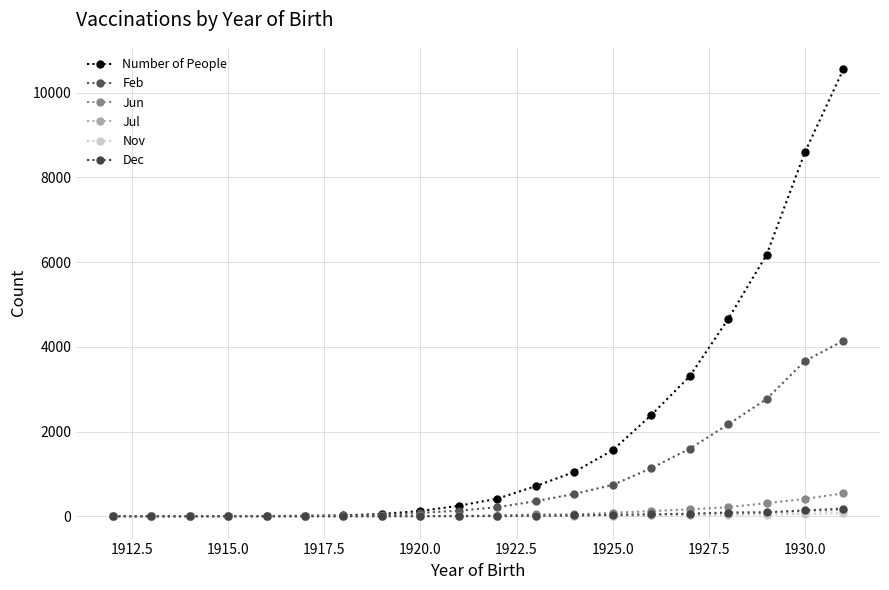

How many lines are shown in the chart?

6